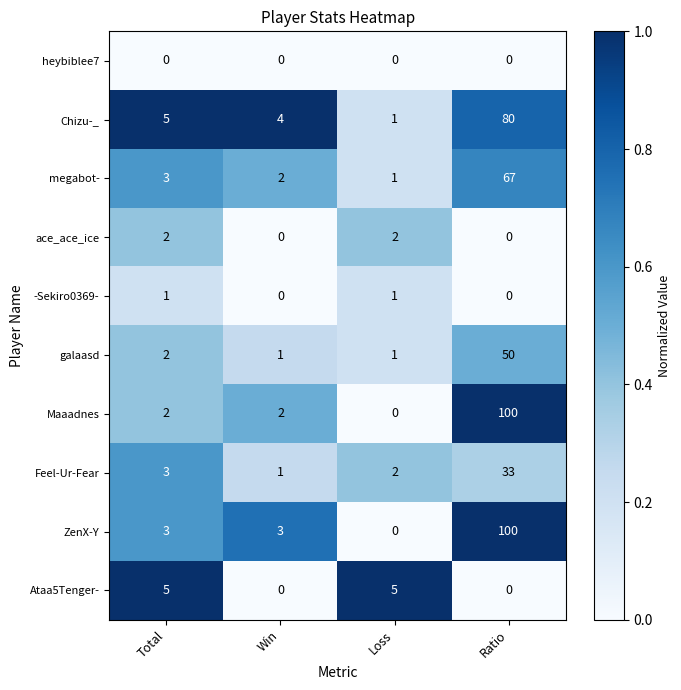

Where is Chizu-_ nearest to the value 40?

Total